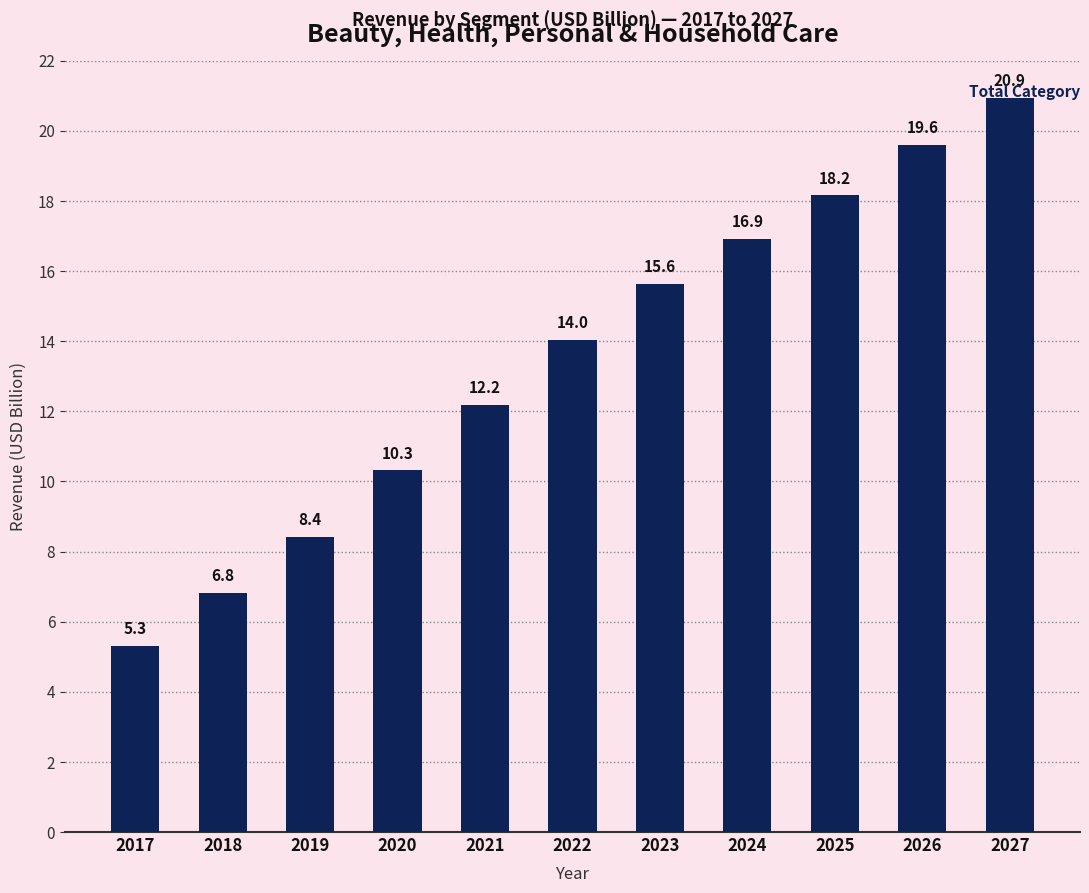

What is the value of the 7th bar from the left?

15.6